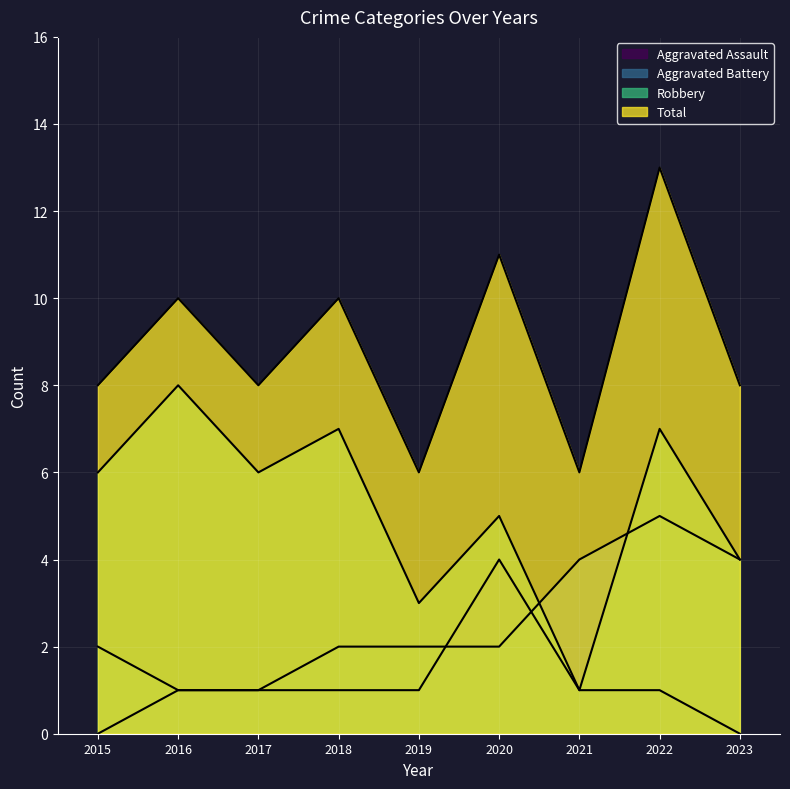

True or false: Total has more than 1 points higher than both neighbors.

True